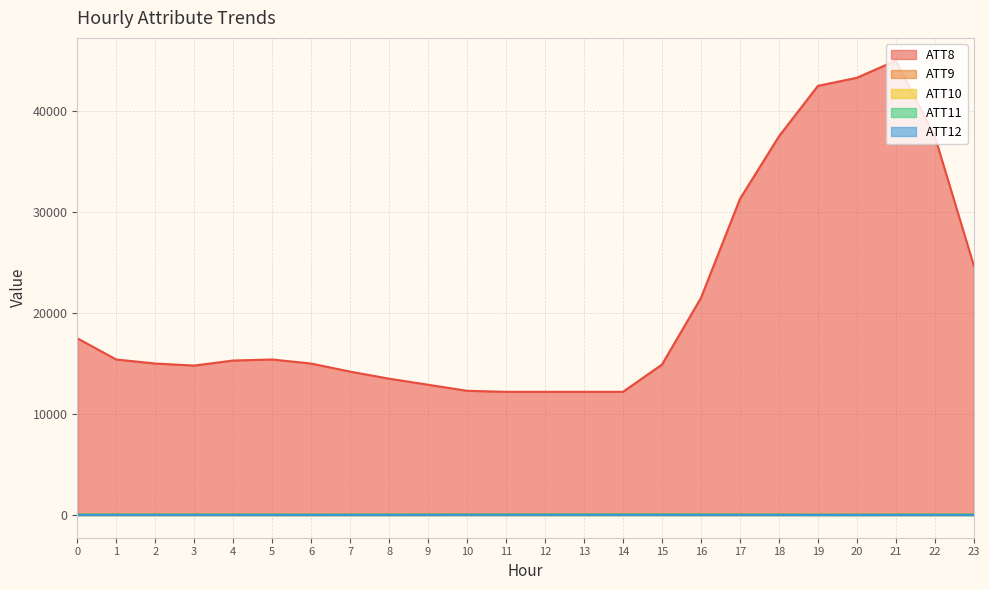

True or false: ATT9 and ATT11 intersect in this chart.

False